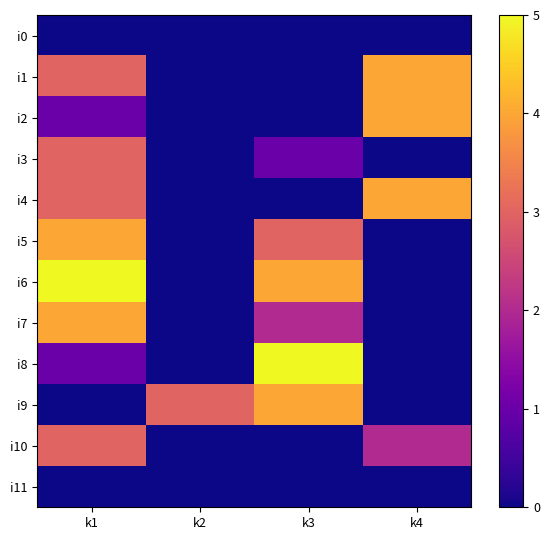

Reading right to left, transcribe all the data shown in this chart.

i0: k4=0	k3=0	k2=0	k1=0
i1: k4=4	k3=0	k2=0	k1=3
i2: k4=4	k3=0	k2=0	k1=1
i3: k4=0	k3=1	k2=0	k1=3
i4: k4=4	k3=0	k2=0	k1=3
i5: k4=0	k3=3	k2=0	k1=4
i6: k4=0	k3=4	k2=0	k1=5
i7: k4=0	k3=2	k2=0	k1=4
i8: k4=0	k3=5	k2=0	k1=1
i9: k4=0	k3=4	k2=3	k1=0
i10: k4=2	k3=0	k2=0	k1=3
i11: k4=0	k3=0	k2=0	k1=0